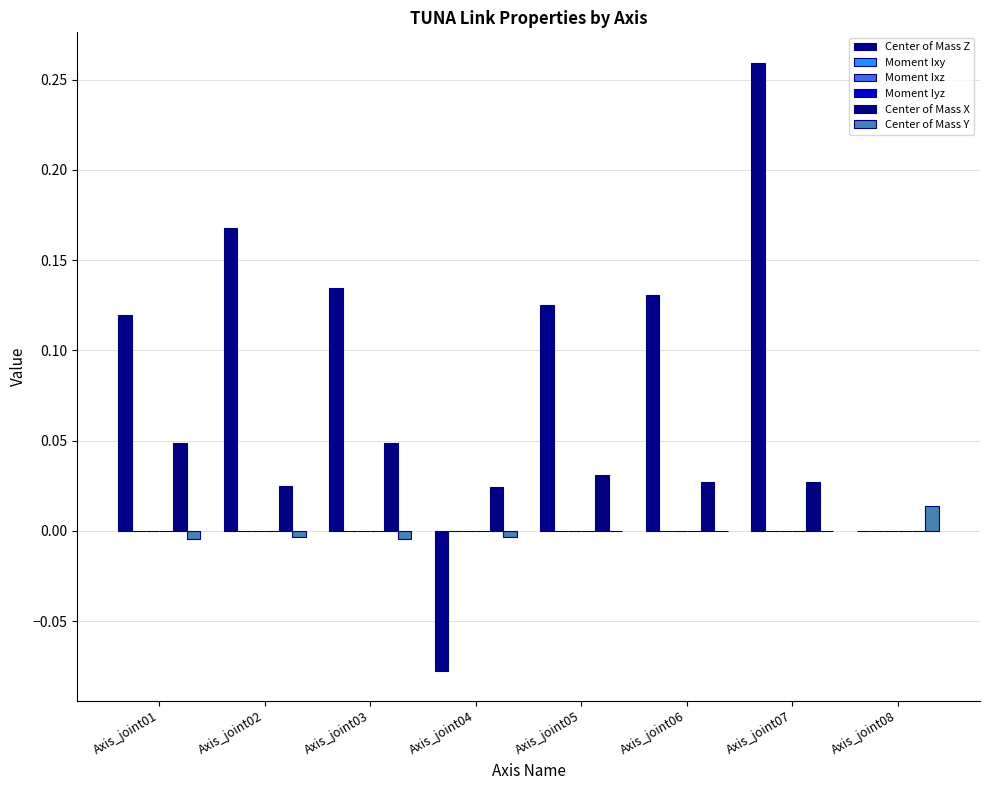

Reading left to right, list all the values displayed in this chart.

Center of Mass Z: 0.1	0.2	0.1	-0.1	0.1	0.1	0.3	0.0
Moment Ixy: 0.0	0.0	0.0	0.0	-0.0	0.0	-0.0	0.0
Moment Ixz: 0.0	0.0	-0.0	-0.0	0.0	0.0	-0.0	0.0
Moment Iyz: 0.0	0.0	-0.0	-0.0	0.0	0.0	-0.0	-0.0
Center of Mass X: 0.0	0.0	0.0	0.0	0.0	0.0	0.0	-0.0
Center of Mass Y: -0.0	-0.0	-0.0	-0.0	0.0	-0.0	0.0	0.0